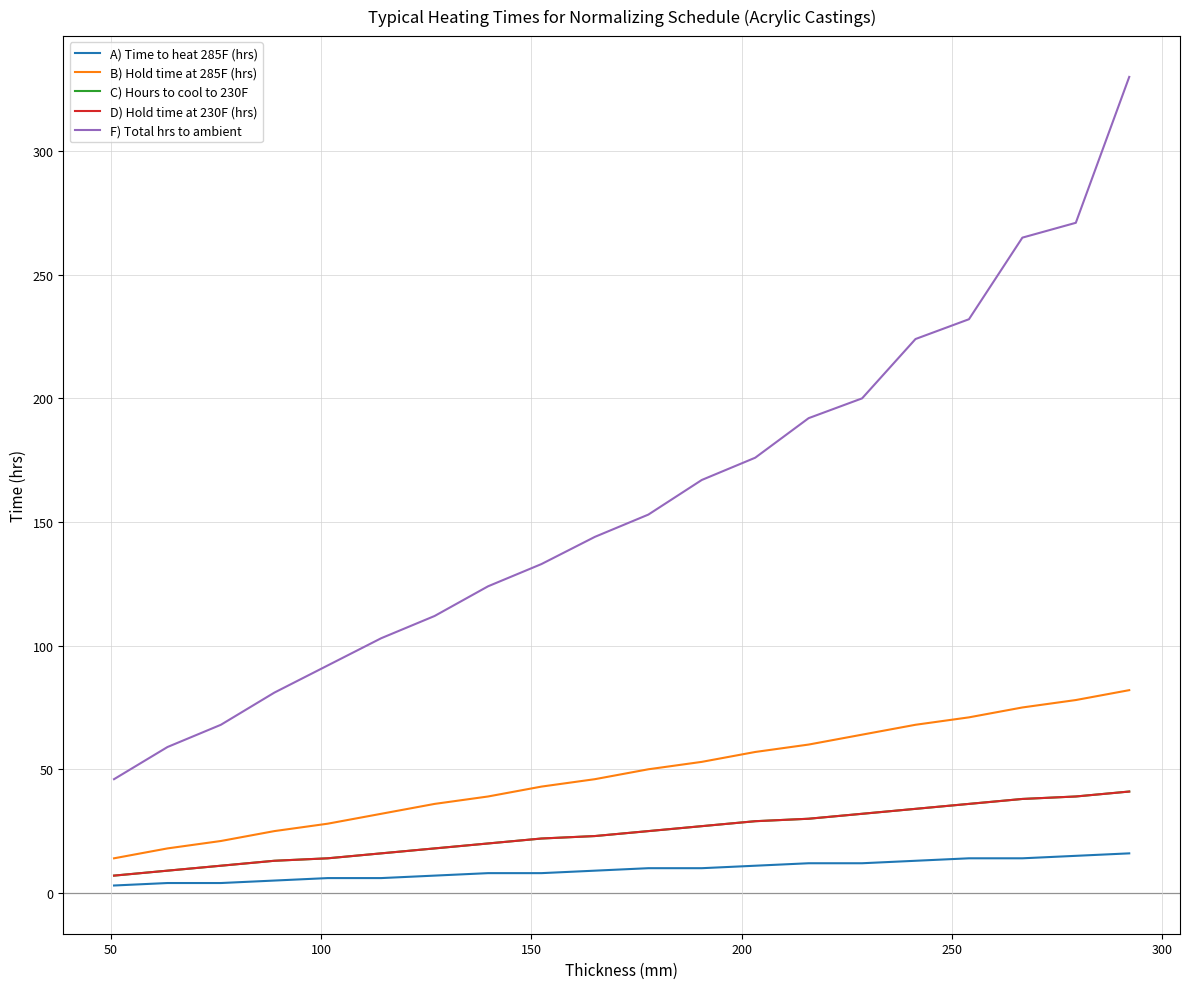

Does the chart have visible grid lines?

Yes